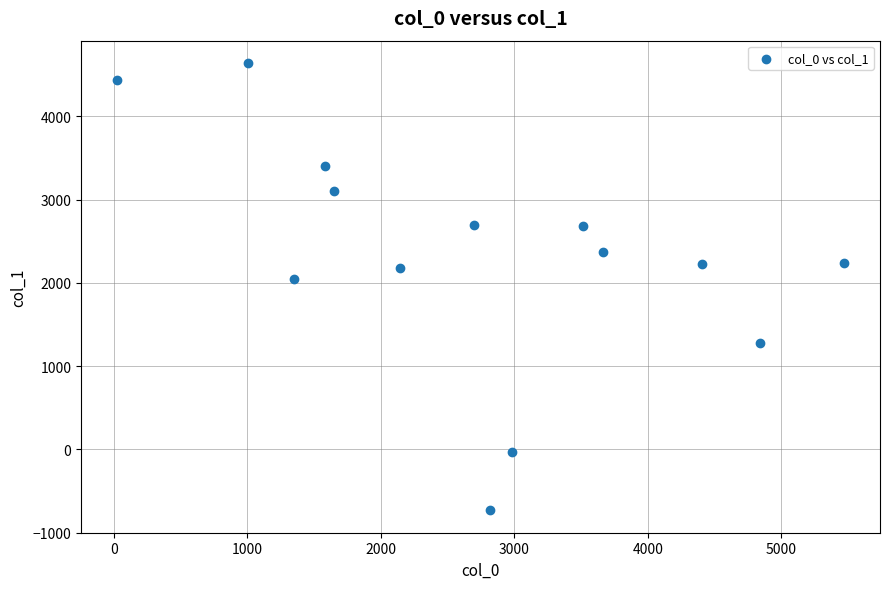

What is the range of X values (max minus min)?

5442.4